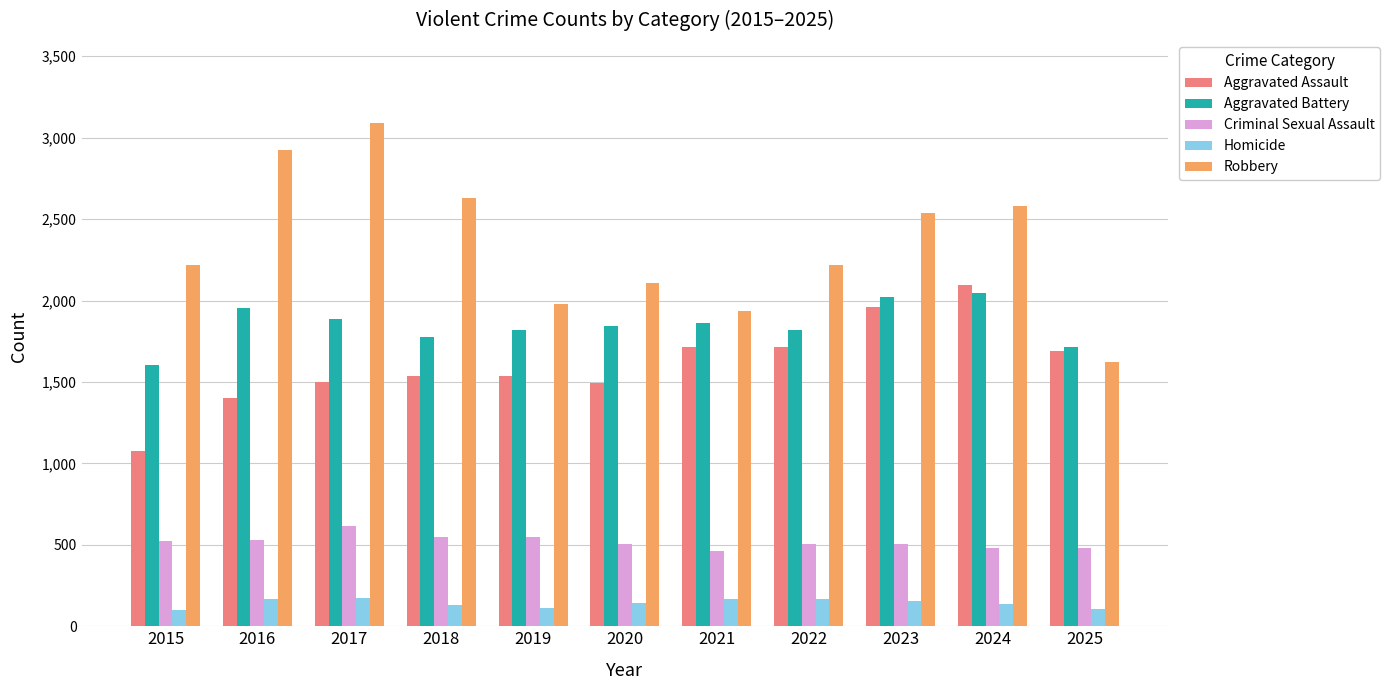

At 2017, list the series in order from largest to smallest.

Robbery, Aggravated Battery, Aggravated Assault, Criminal Sexual Assault, Homicide